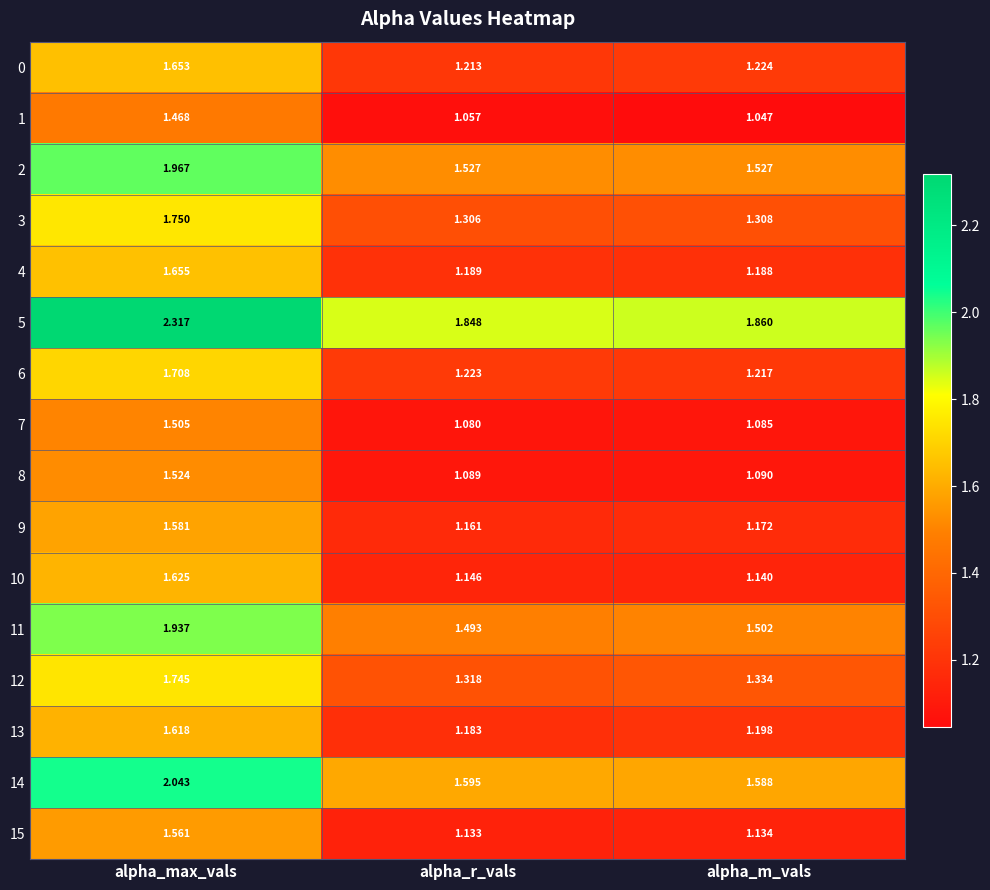

List the labels in order of 3 value, smallest first.

alpha_r_vals, alpha_m_vals, alpha_max_vals